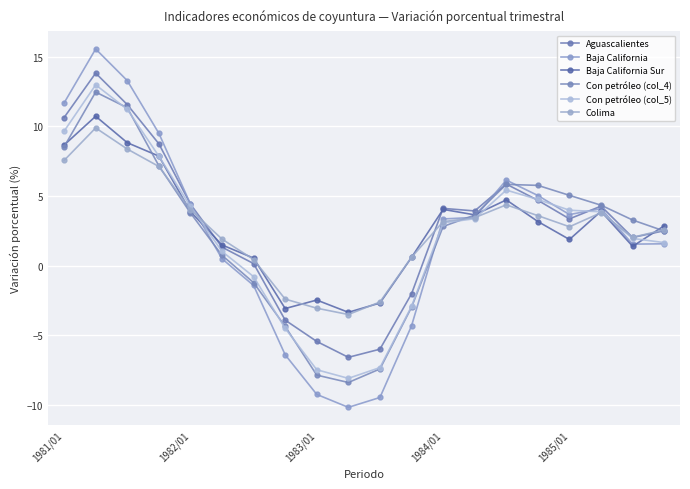

How many lines are shown in the chart?

6